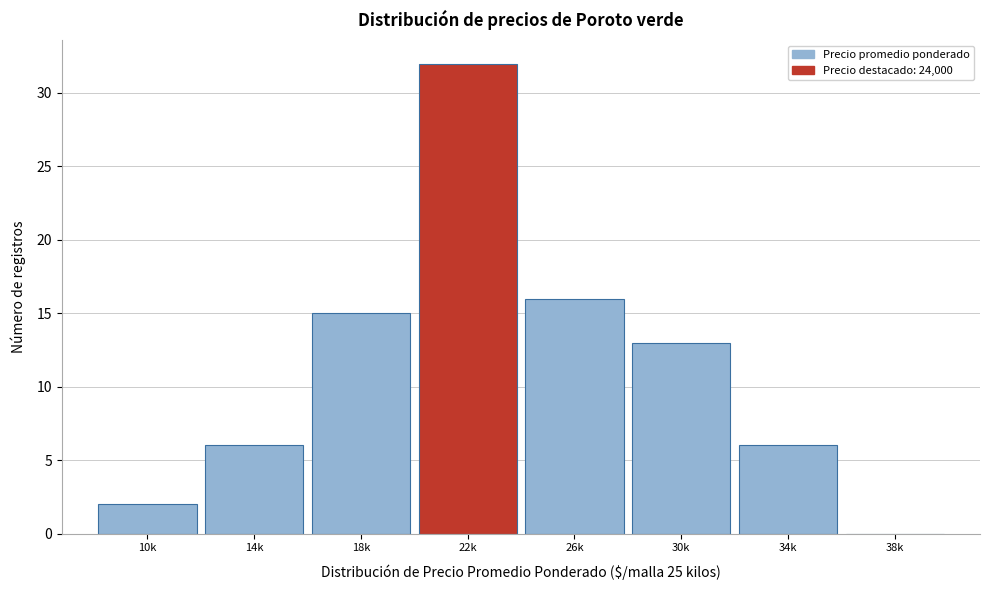

Reading left to right, list all the values displayed in this chart.

10k=2	14k=6	18k=15	22k=32	26k=16	30k=13	34k=6	38k=0